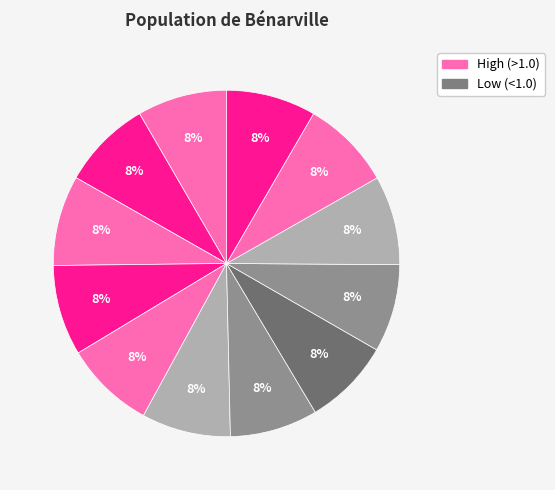

To the nearest percent, what is the average slice percentage?

8%